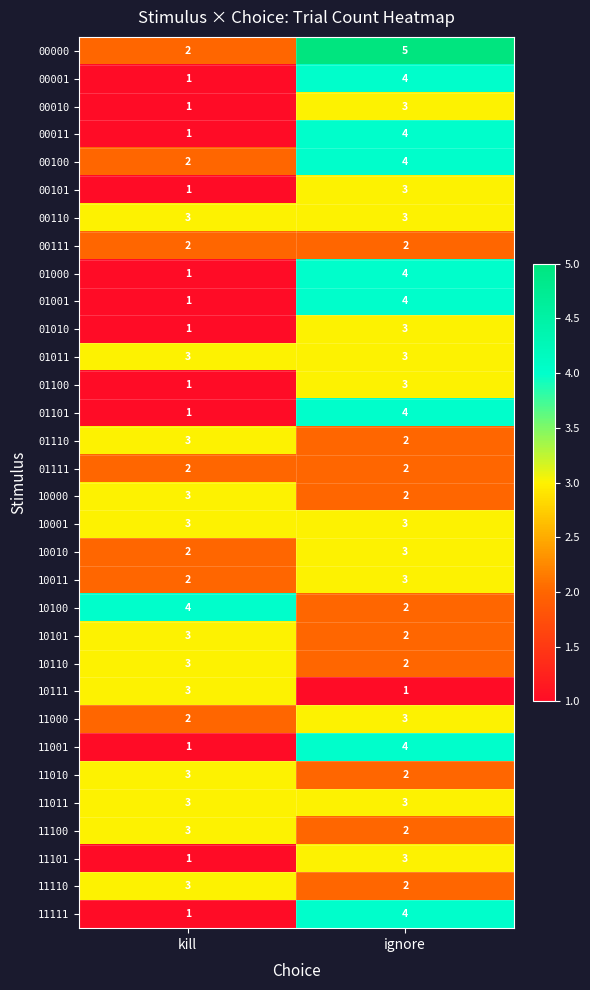

Which label corresponds to the largest value in the chart?

ignore